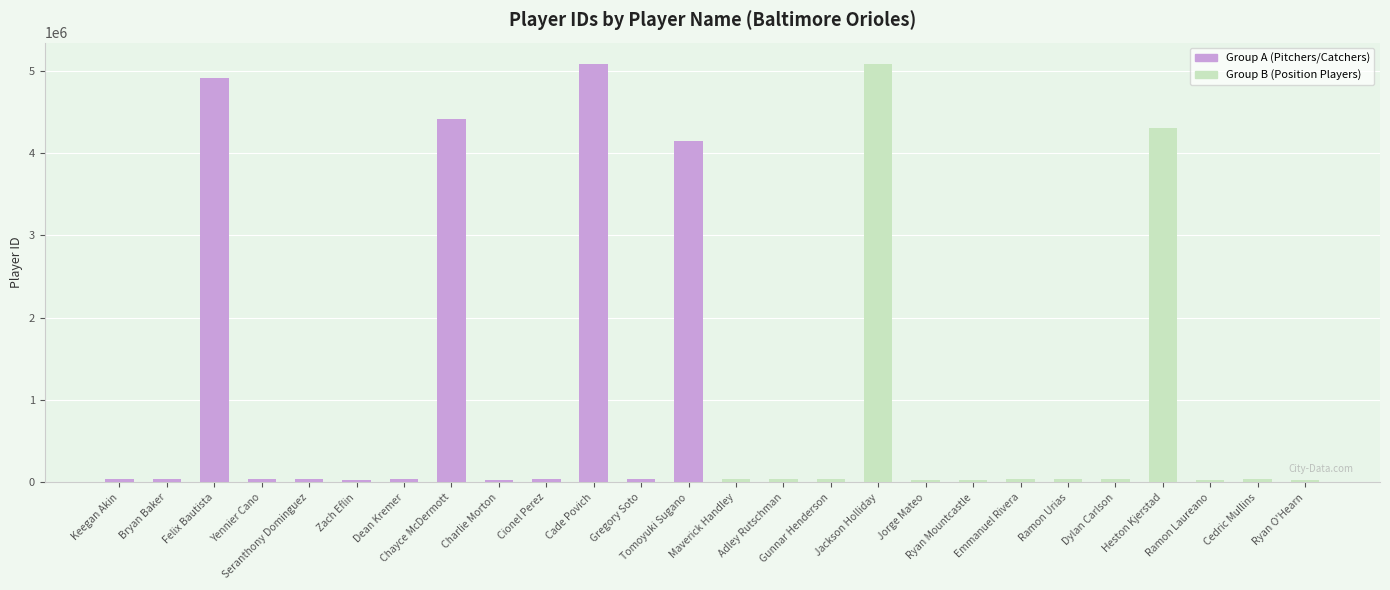

Which series has the widest spread of values?

Group A (Pitchers/Catchers)